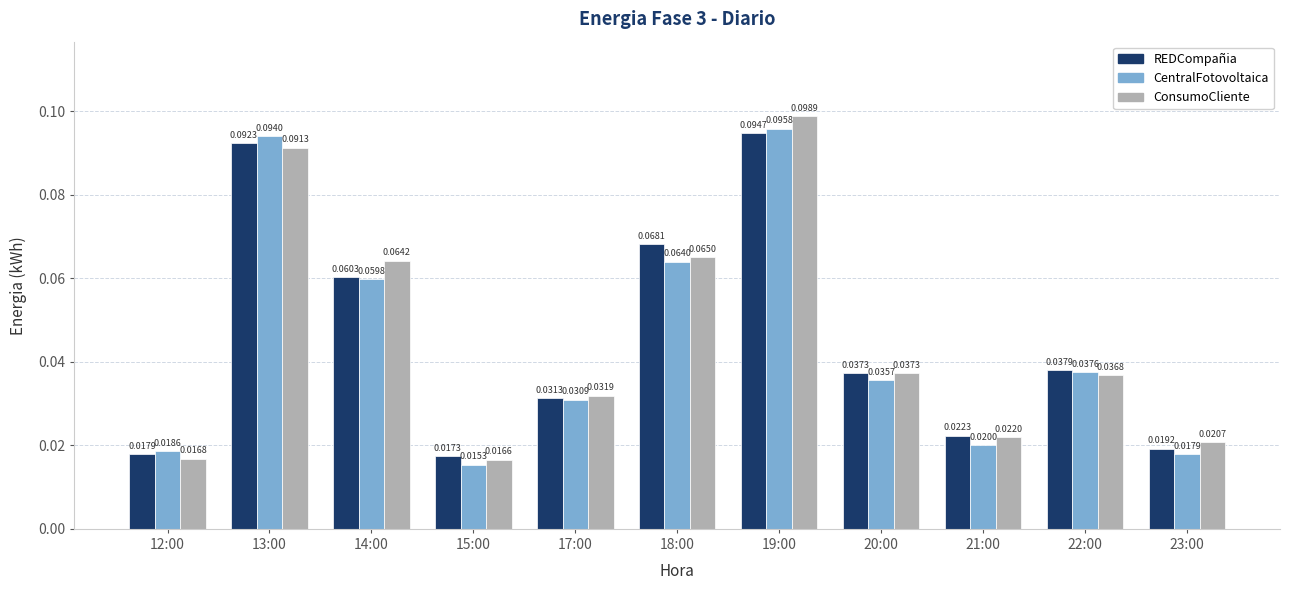

What is the sum of all REDCompañia values?

0.5